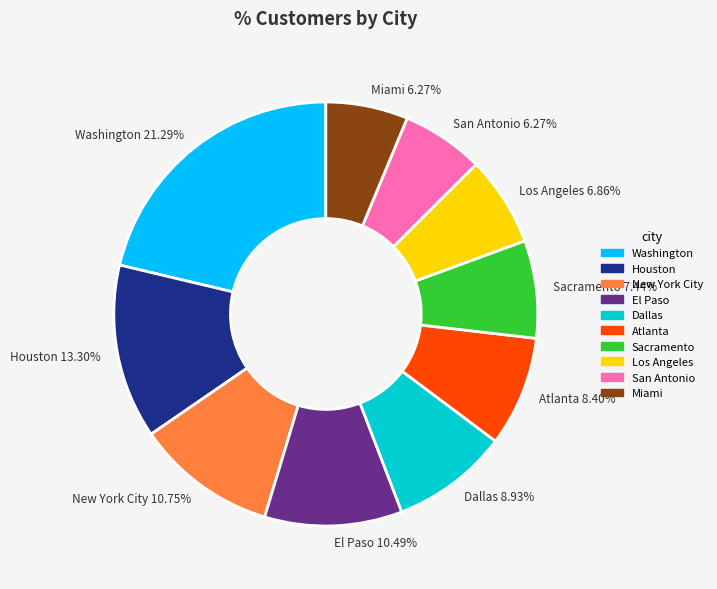

What is the largest slice in the pie chart?

Washington